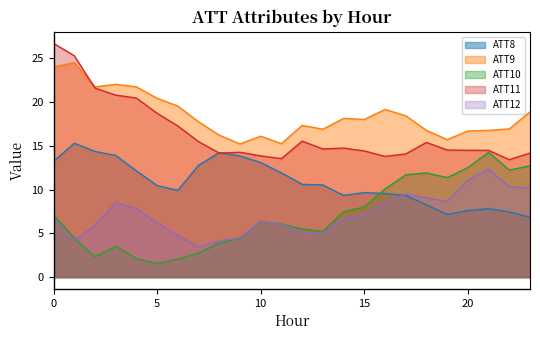

Reading left to right, what are all the values shown in this chart?

ATT8: 0=13.2	1=15.3	2=14.4	3=13.9	4=12.1	5=10.5	6=9.9	7=12.8	8=14.2	9=13.8	10=13.1	11=11.9	12=10.6	13=10.5	14=9.3	15=9.7	16=9.6	17=9.3	18=8.3	19=7.2	20=7.6	21=7.8	22=7.5	23=6.8
ATT9: 0=24.0	1=24.5	2=21.7	3=22.0	4=21.7	5=20.4	6=19.6	7=17.8	8=16.2	9=15.2	10=16.1	11=15.3	12=17.3	13=16.9	14=18.1	15=18.0	16=19.2	17=18.4	18=16.8	19=15.7	20=16.7	21=16.8	22=16.9	23=18.9
ATT10: 0=7.1	1=4.5	2=2.3	3=3.5	4=2.1	5=1.5	6=2.1	7=2.8	8=3.9	9=4.5	10=6.4	11=6.1	12=5.5	13=5.2	14=7.5	15=8.0	16=10.1	17=11.7	18=11.9	19=11.4	20=12.5	21=14.3	22=12.2	23=12.7
ATT11: 0=26.7	1=25.3	2=21.6	3=20.8	4=20.5	5=18.7	6=17.3	7=15.5	8=14.2	9=14.3	10=13.9	11=13.5	12=15.5	13=14.6	14=14.7	15=14.4	16=13.8	17=14.1	18=15.4	19=14.5	20=14.5	21=14.5	22=13.4	23=14.2
ATT12: 0=6.7	1=4.2	2=5.9	3=8.5	4=7.8	5=6.2	6=4.8	7=3.5	8=4.1	9=4.5	10=6.4	11=6.0	12=5.1	13=5.0	14=6.7	15=7.1	16=8.5	17=9.5	18=9.1	19=8.6	20=11.1	21=12.3	22=10.4	23=10.2